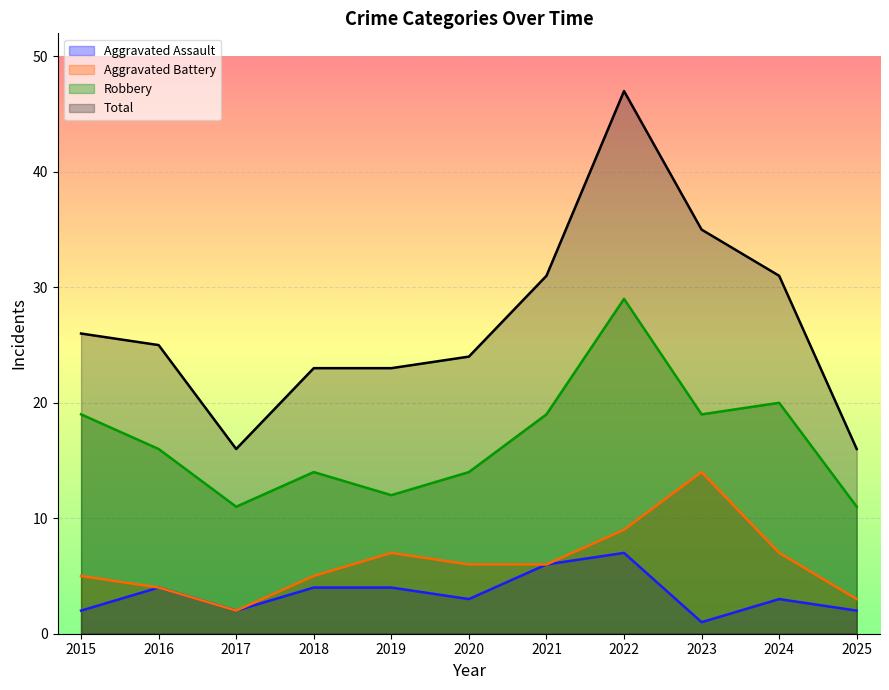

Which category has the lowest value across all series?

2023